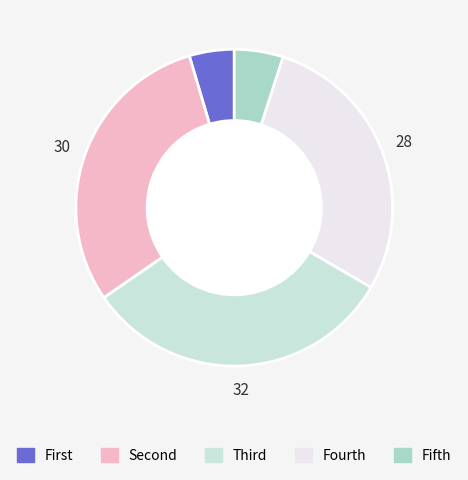

Does any single category account for the majority?

No